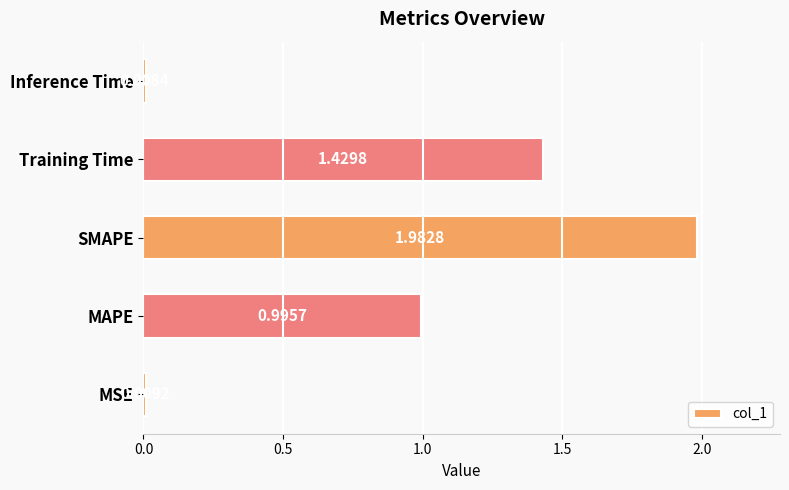

Between MAPE and Inference Time, which is larger?

MAPE